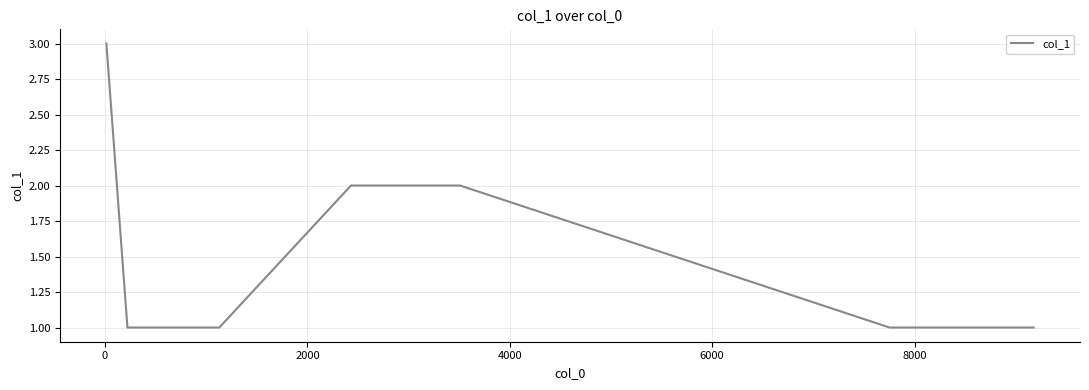

Does the chart have visible grid lines?

Yes